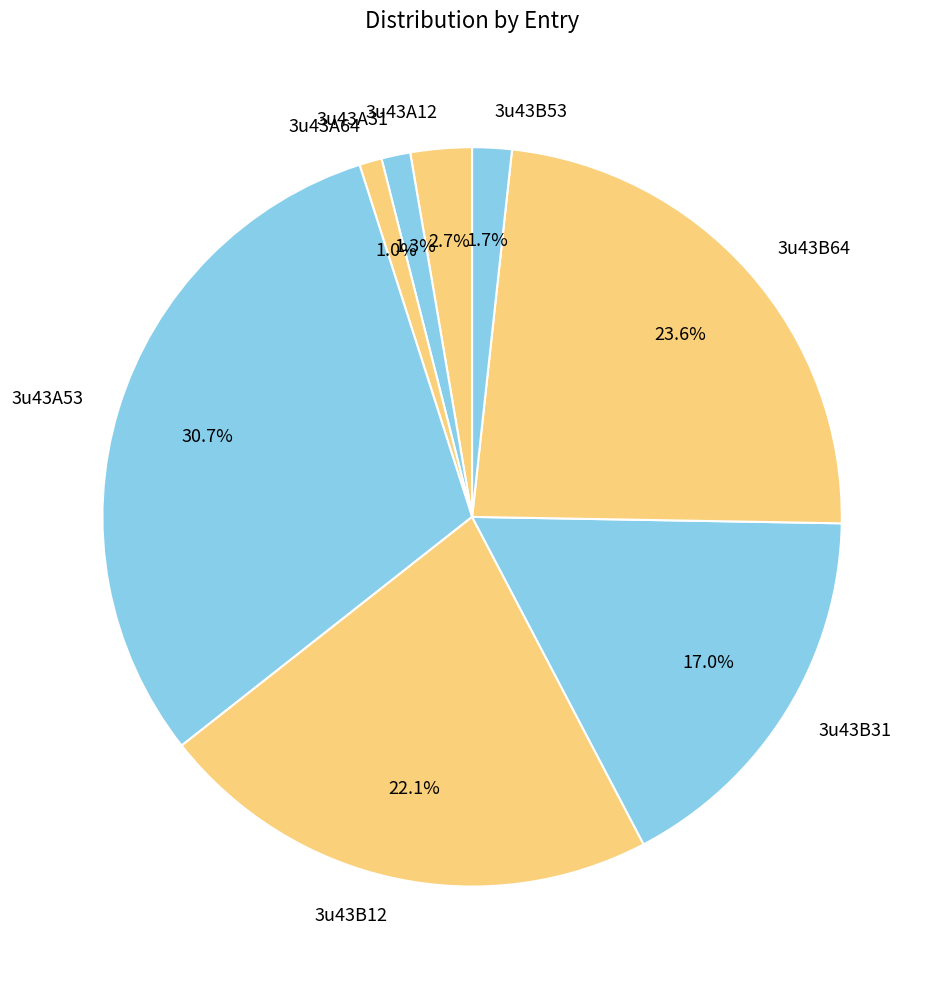

Do 3u43A64 and 3u43B53 together represent more than half of the pie?

No